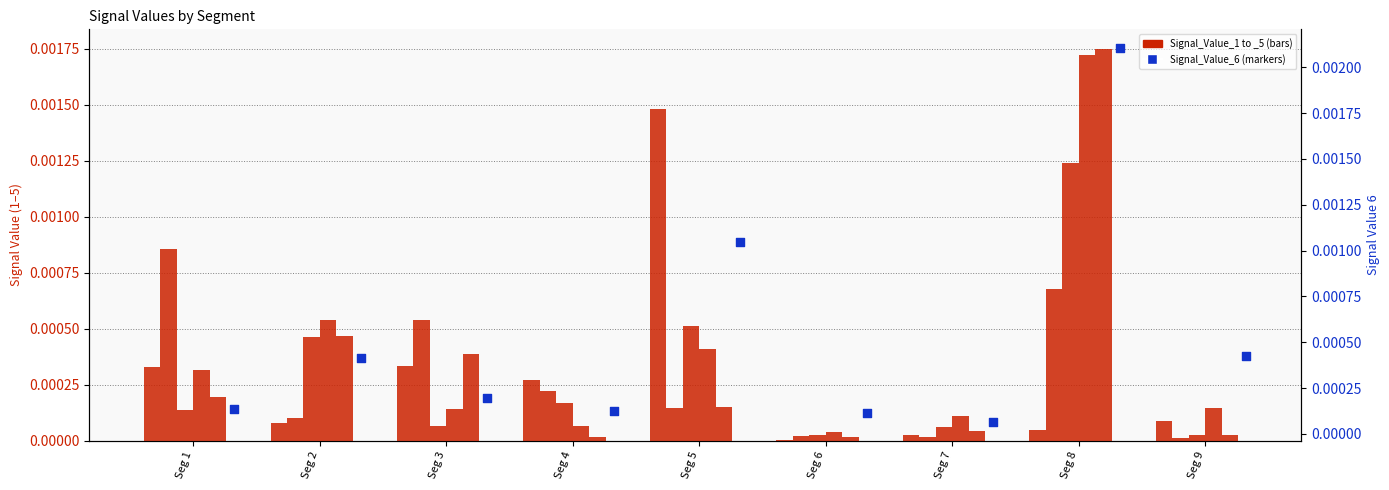

Which series reaches the minimum Y coordinate?

Signal_Value_1